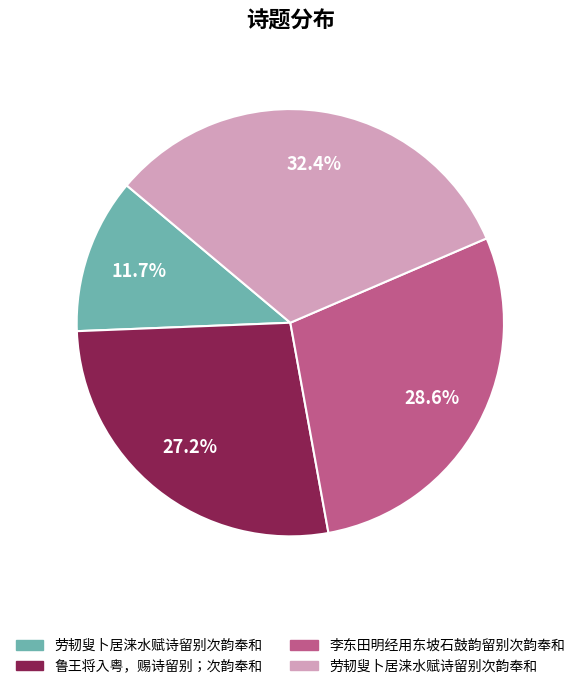

Is there any slice that represents more than half of the pie?

No